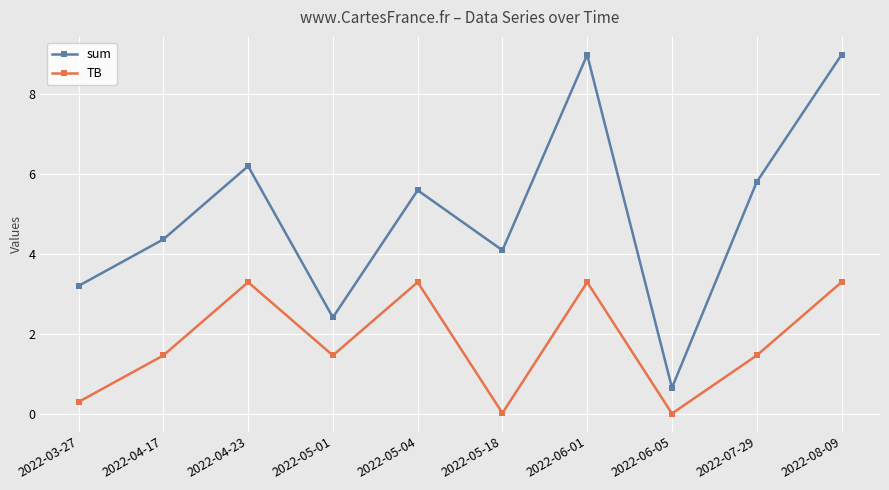

Rank the series by their average value, from highest to lowest.

sum, TB